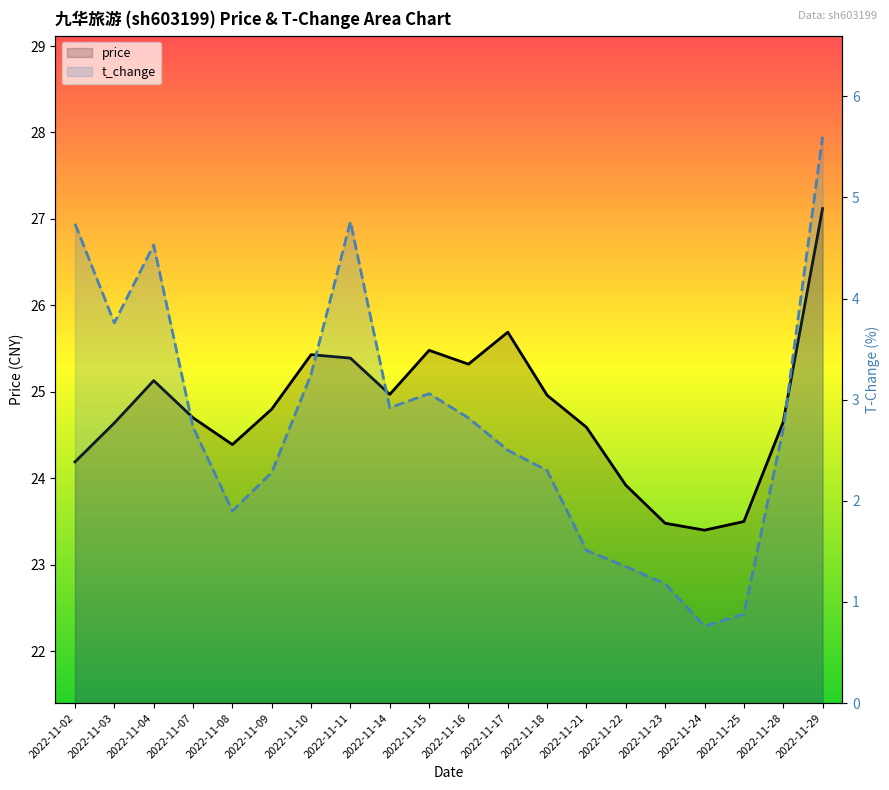

At which label is t_change closest to 3?

2022-11-15